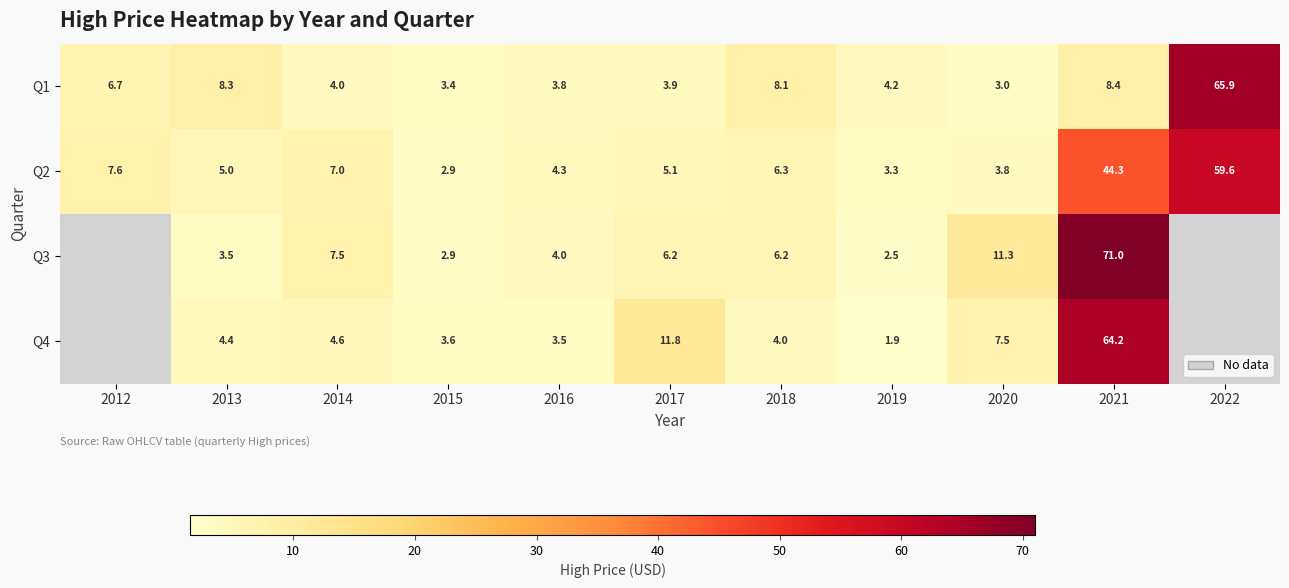

Is the value of Q2 at 2017 greater than the value of Q4 at 2013?

Yes